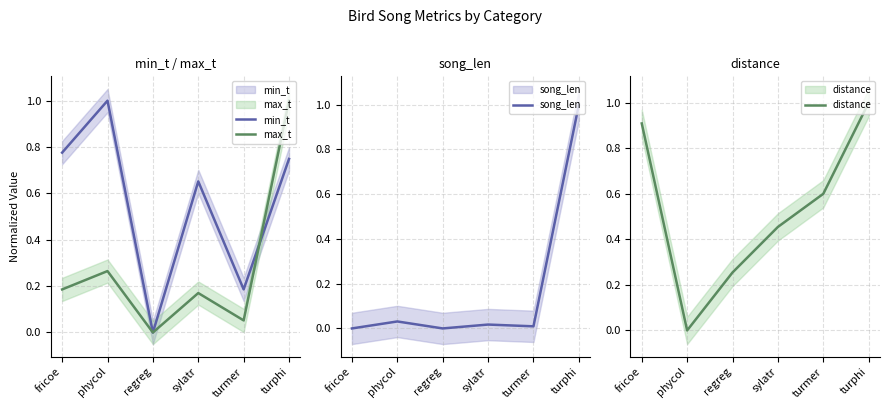

How many positive values does the distance series have?

5